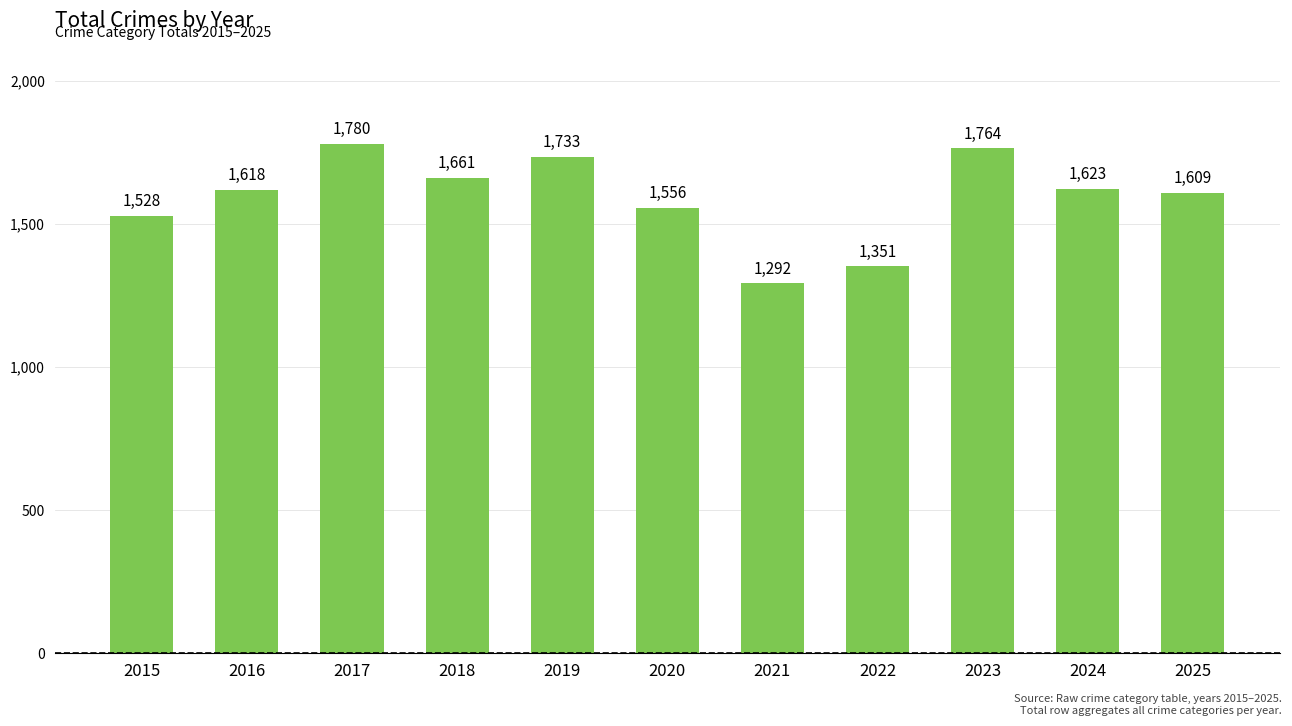

At which category does the chart reach its minimum across all series?

2021